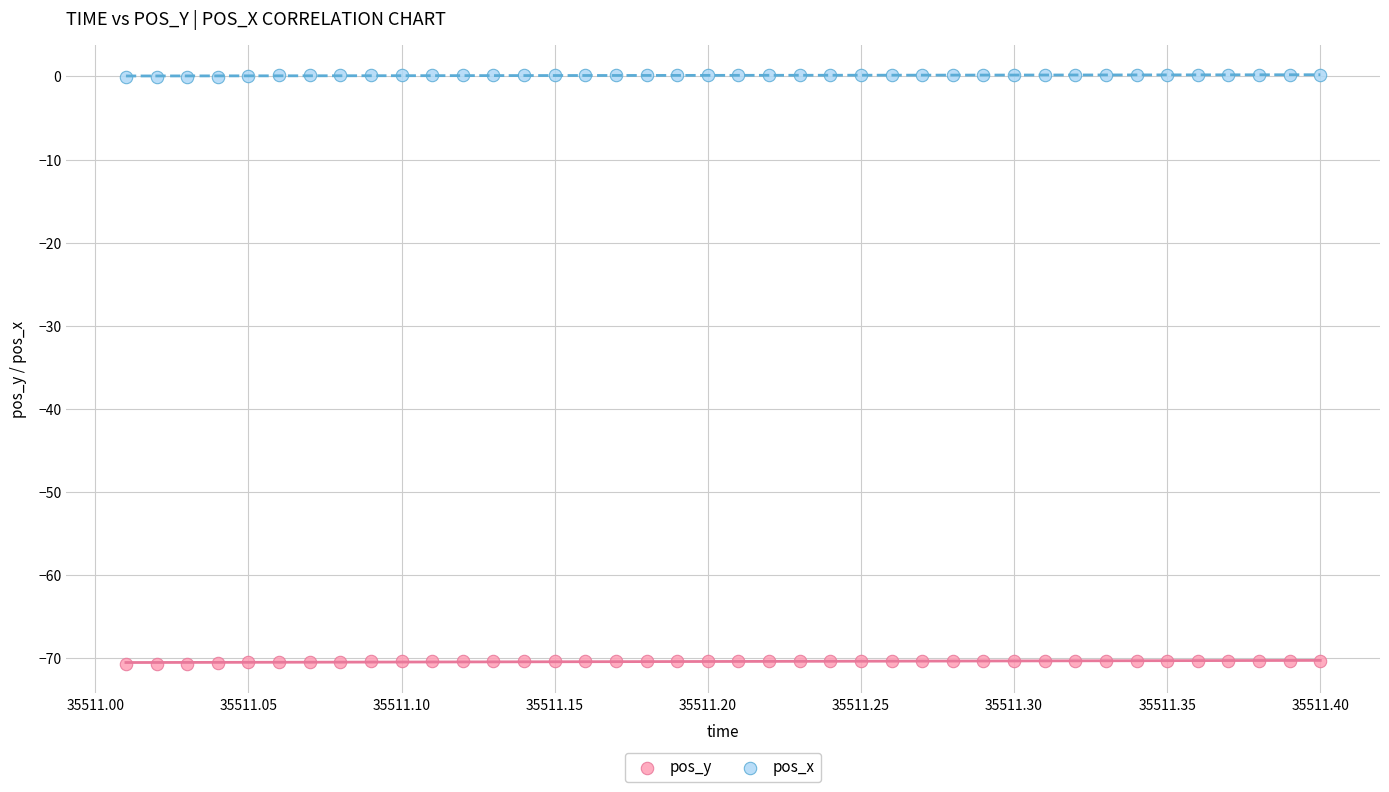

Across all data points, what is the range of Y values (max minus min)?

70.9